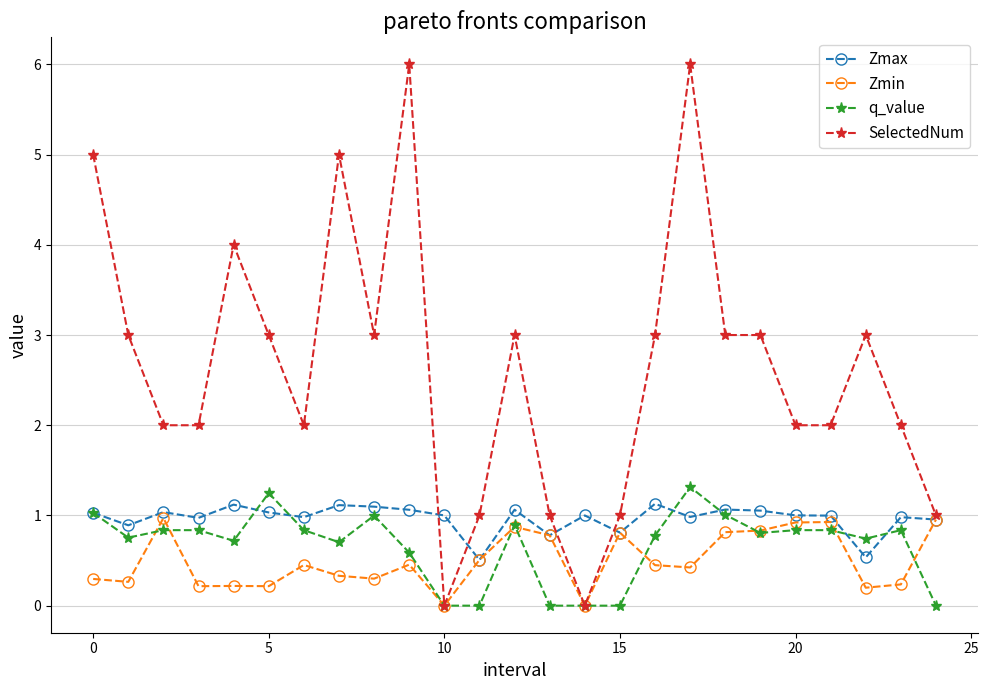

Which series has the widest spread of values?

SelectedNum